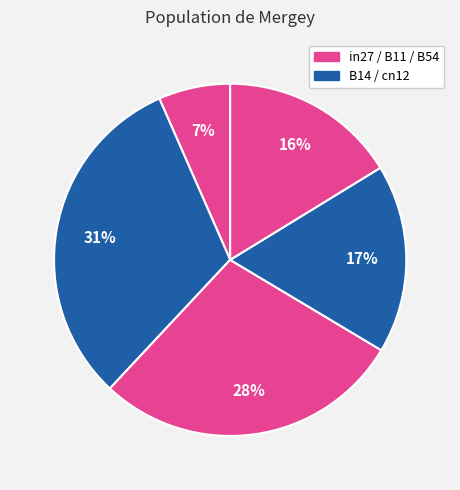

Which category has the biggest portion of the pie?

B14